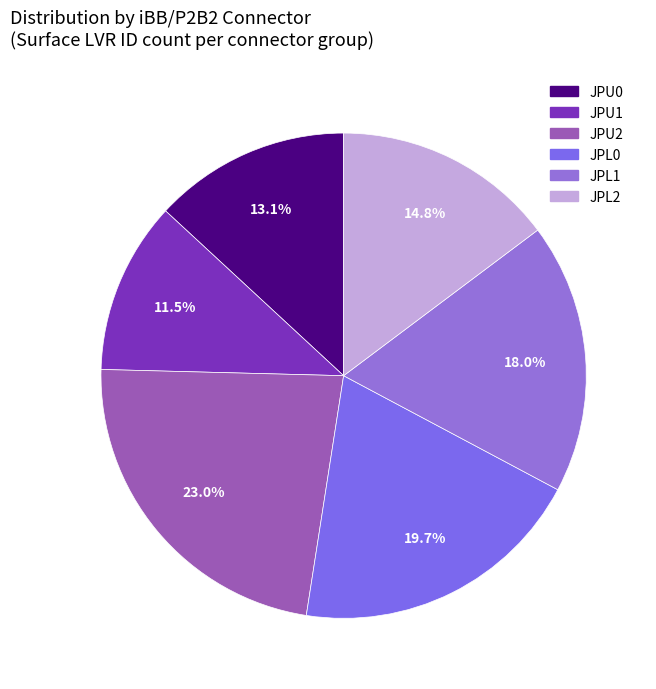

To the nearest percent, what is the difference between the largest and smallest slice percentages?

11%